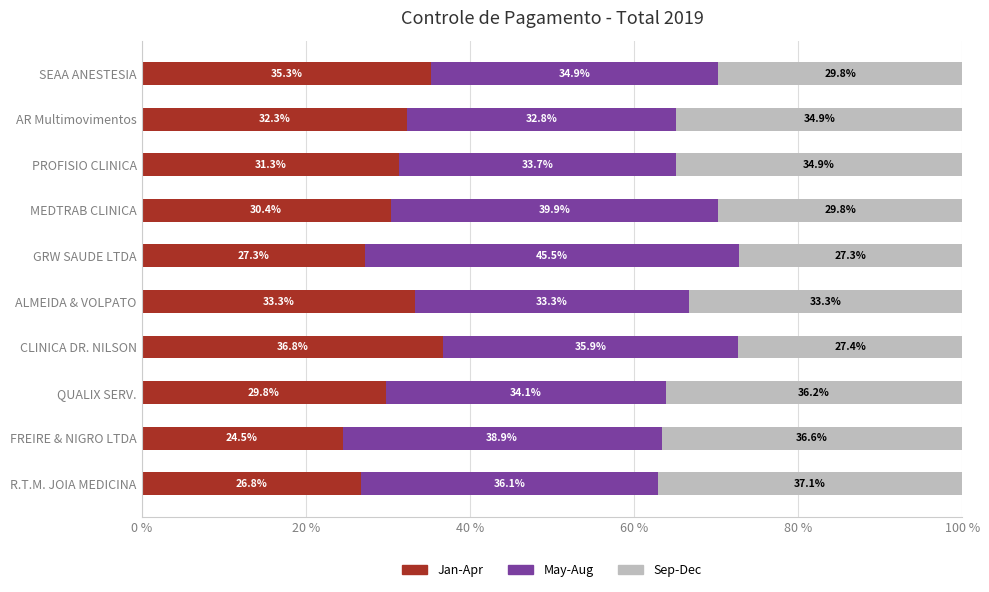

How many distinct data groups are displayed?

3